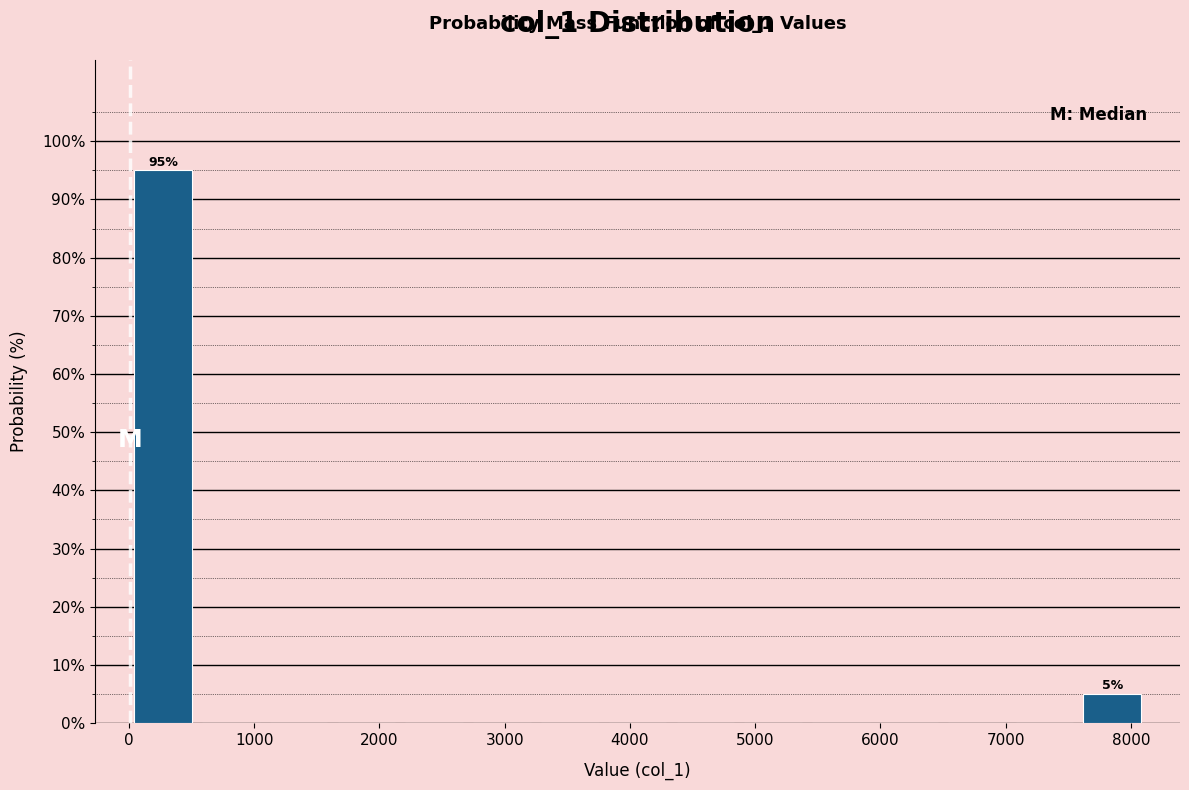

Over which range of the x-axis is the bar tallest?

0 to 500